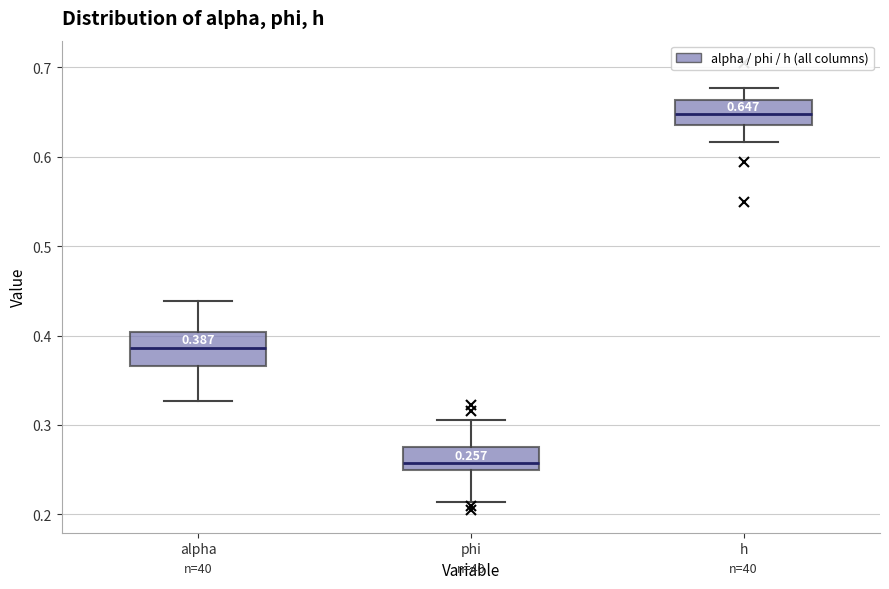

Which box's median line is the highest?

h